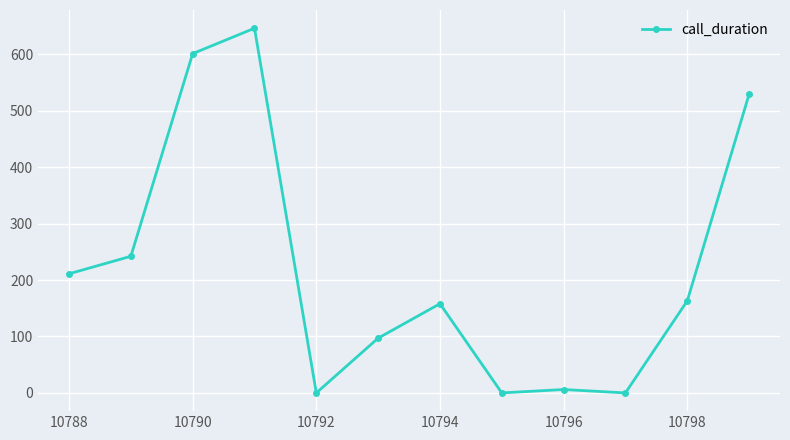

What is the difference between the maximum and minimum values?

646